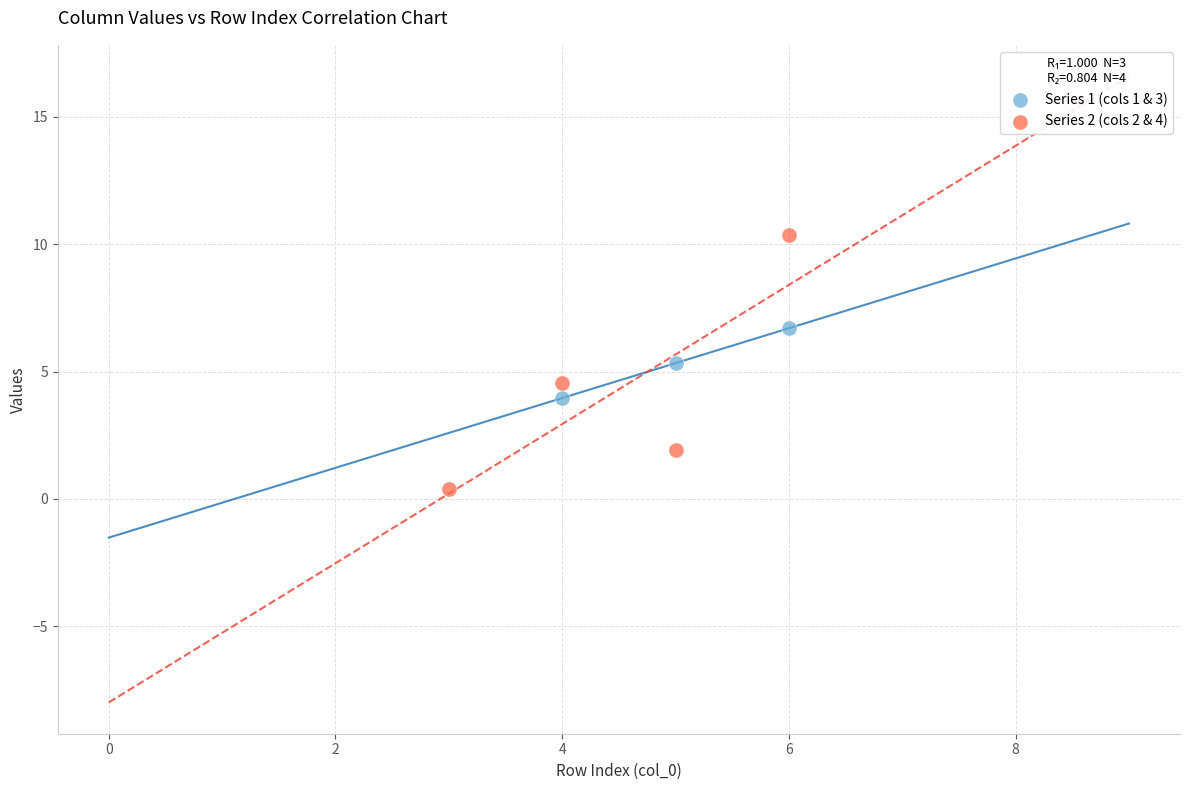

Which series contains the highest Y value?

Series 2 (cols 2 & 4)